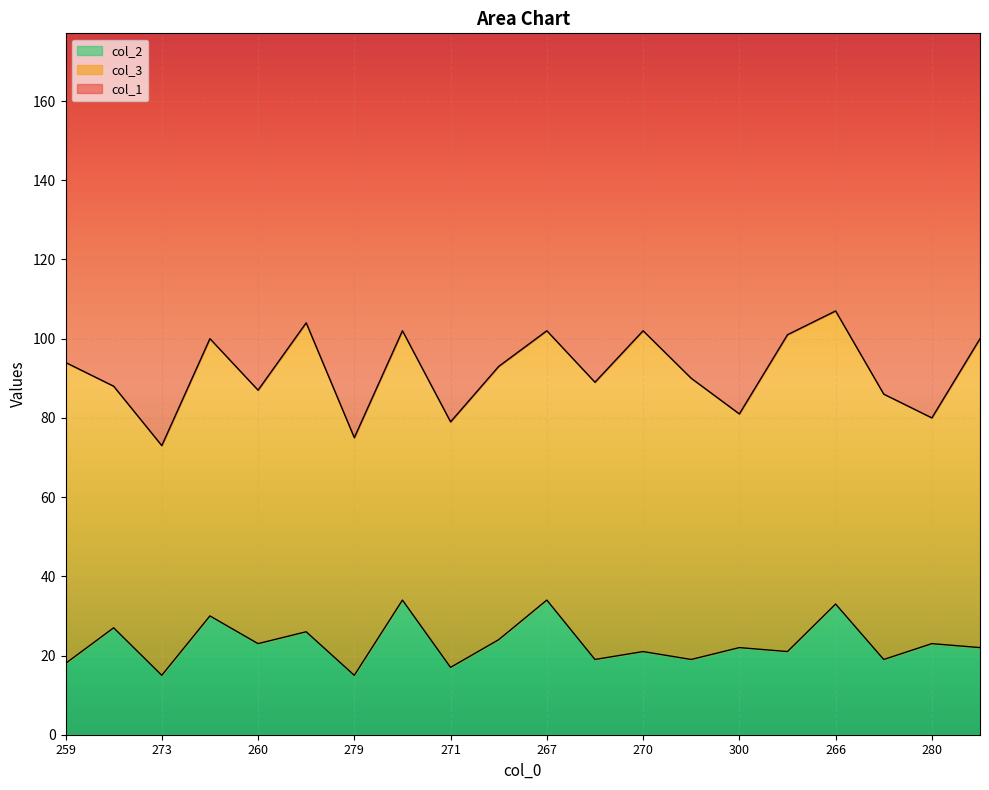

Read the col_1 value at 271.

150